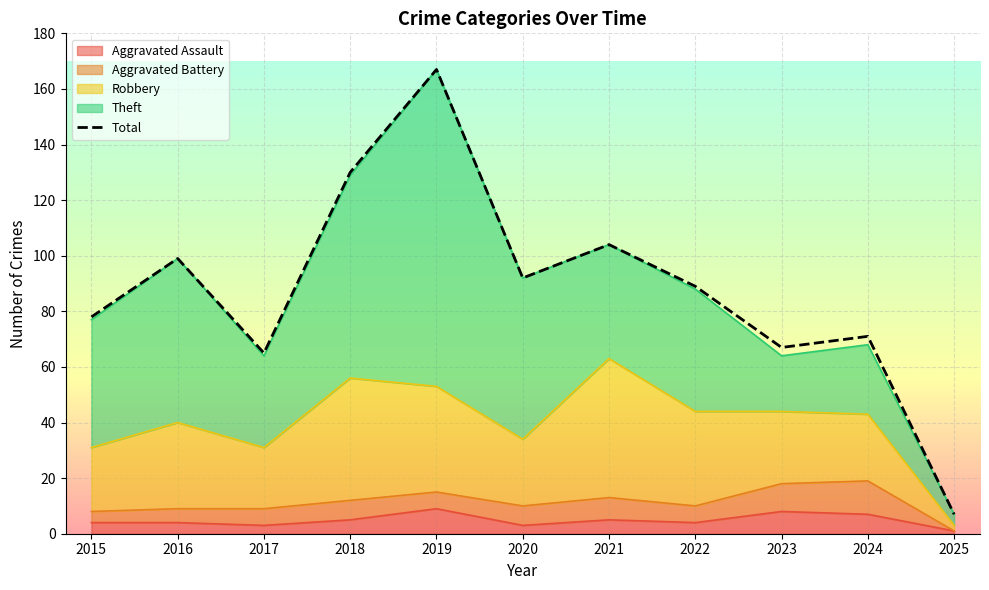

Between 2022 and 2023, which is larger?

2022